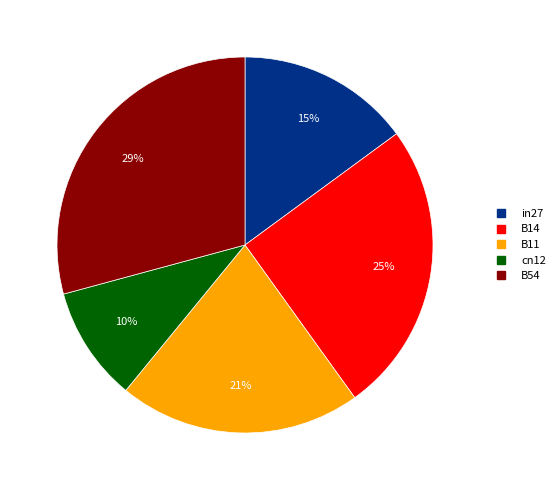

Between B11 and in27, which is larger?

B11